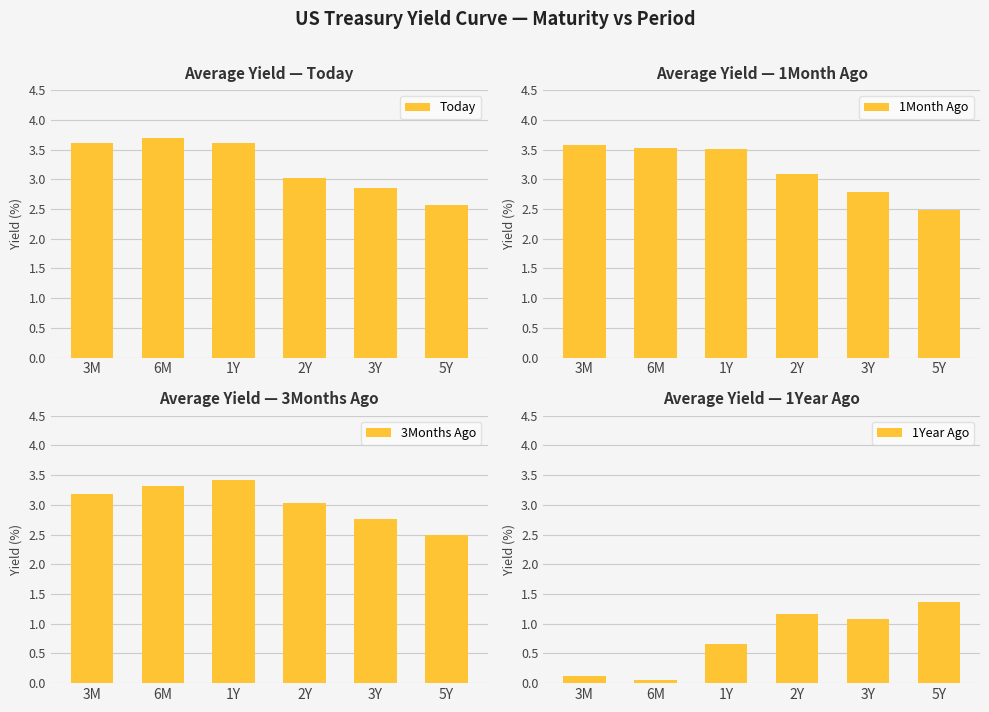

What are all the series names shown in the legend?

Today, 1Month Ago, 3Months Ago, 1Year Ago